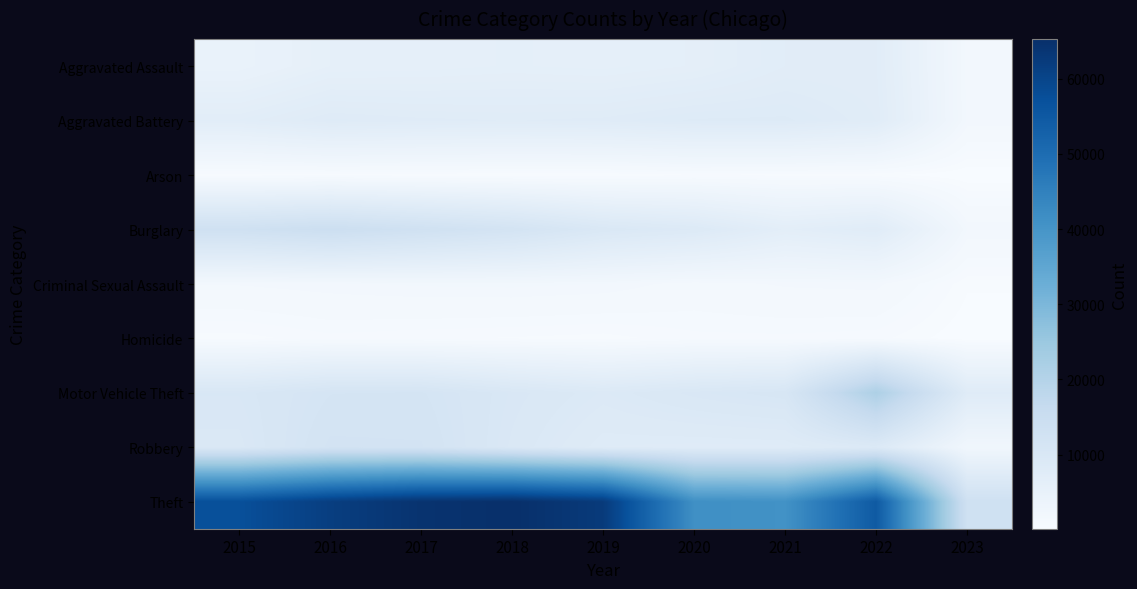

Reading right to left, transcribe all the data shown in this chart.

Aggravated Assault: 2023=1755	2022=7273	2021=7243	2020=6263	2019=5841	2018=6001	2017=5793	2016=5712	2015=4480
Aggravated Battery: 2023=1818	2022=7487	2021=8348	2020=8319	2019=7857	2018=7734	2017=7845	2016=8085	2015=7018
Arson: 2023=109	2022=423	2021=528	2020=588	2019=376	2018=373	2017=444	2016=515	2015=448
Burglary: 2023=1891	2022=7595	2021=6658	2020=8757	2019=9639	2018=11746	2017=13001	2016=14289	2015=13184
Criminal Sexual Assault: 2023=415	2022=1759	2021=1690	2020=1456	2019=1881	2018=1986	2017=1951	2016=1820	2015=1671
Homicide: 2023=127	2022=715	2021=804	2020=787	2019=498	2018=589	2017=672	2016=786	2015=496
Motor Vehicle Theft: 2023=7909	2022=21431	2021=10599	2020=9956	2019=8977	2018=9985	2017=11380	2016=11286	2015=10068
Robbery: 2023=2362	2022=8972	2021=7918	2020=7855	2019=7994	2018=9680	2017=11880	2016=11960	2015=9638
Theft: 2023=13325	2022=54730	2021=40784	2020=41314	2019=62487	2018=65286	2017=64381	2016=61619	2015=57350